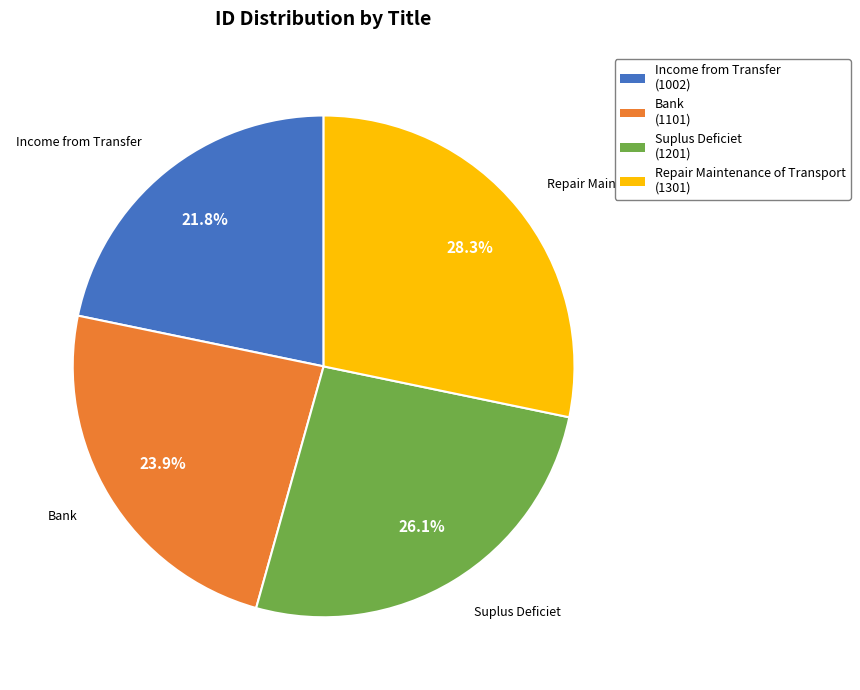

Rank the categories by value from lowest to highest.

Income from Transfer, Bank, Suplus Deficiet, Repair Maintenance of Transport